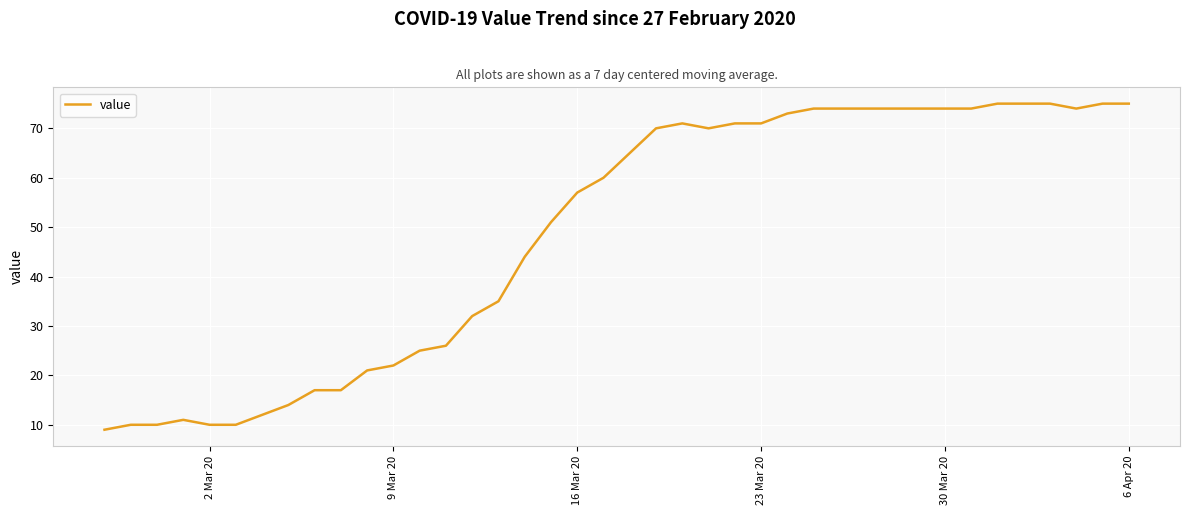

What is the maximum value shown in the chart?

75